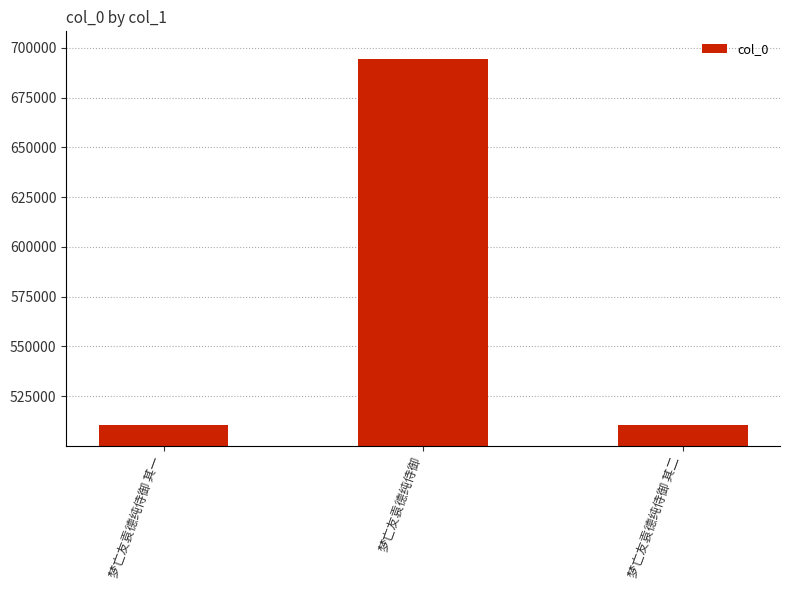

What is the value of the 2nd bar from the left?

694454